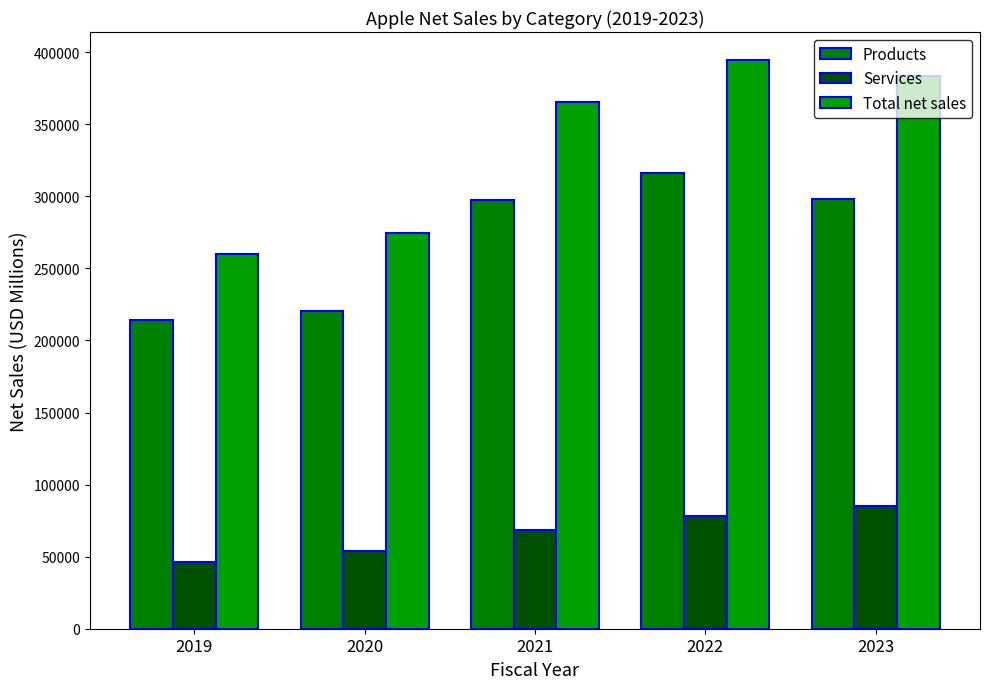

What are all the series names shown in the legend?

Products, Services, Total net sales